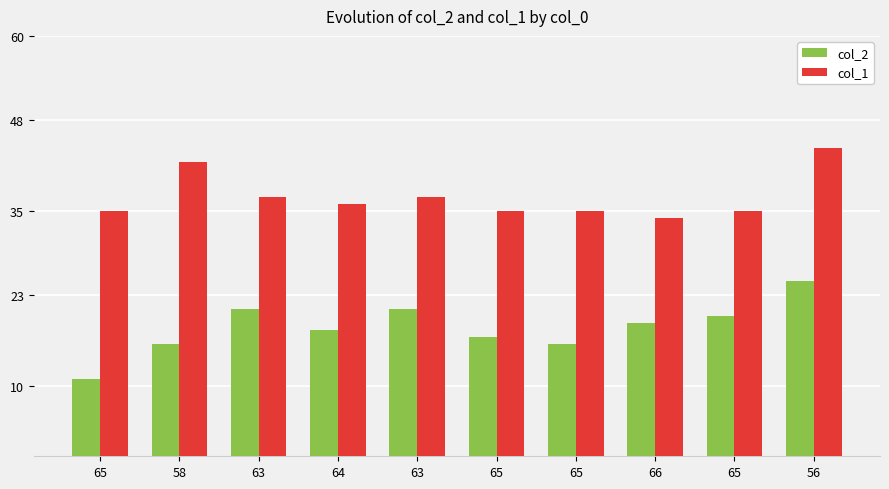

What is the total value across all series at 63?

58